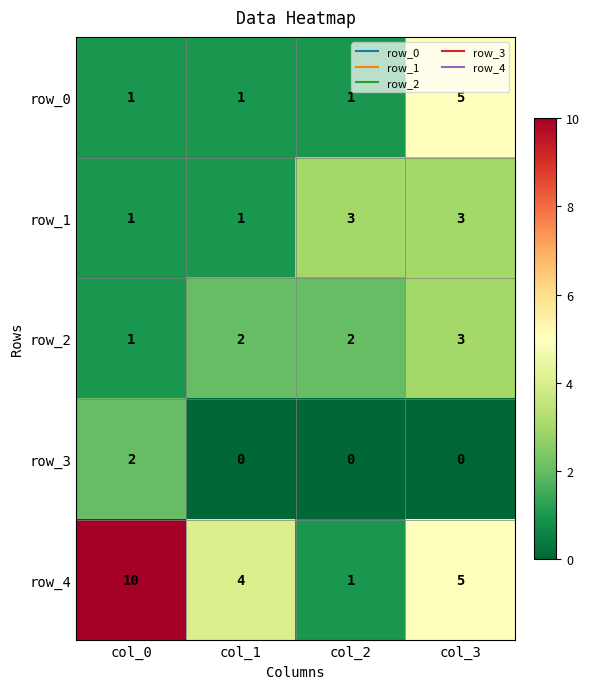

Which series has the largest range (max minus min)?

row_4